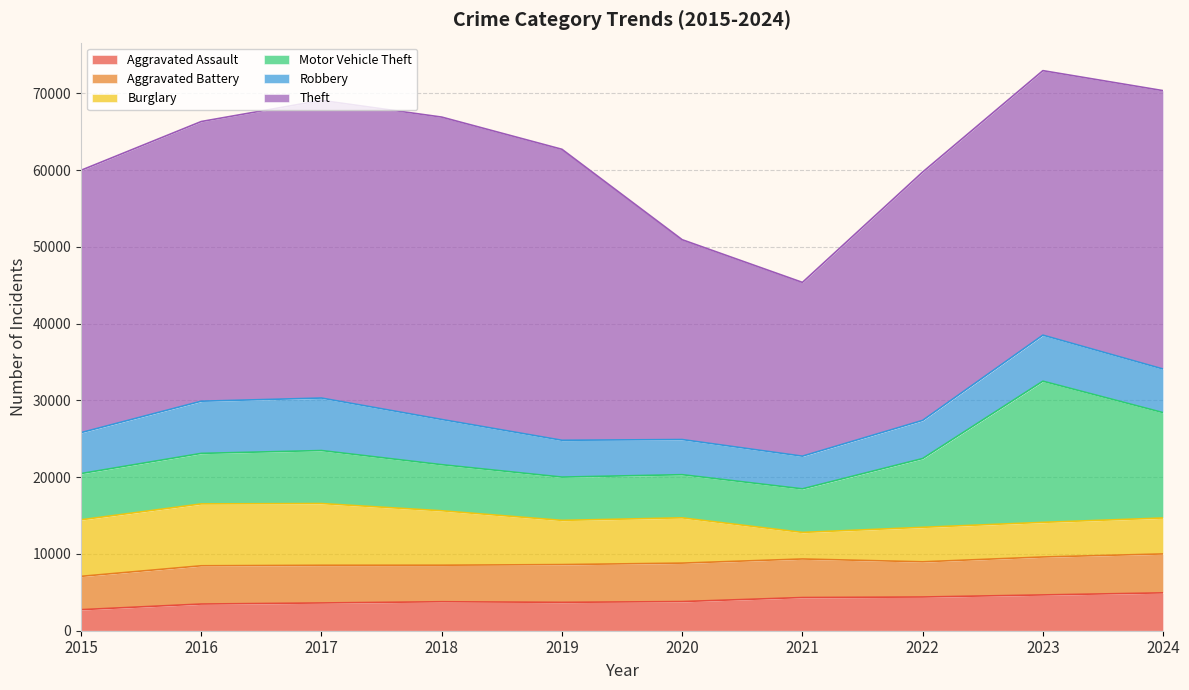

At how many categories does at least one series exceed 21535?

10